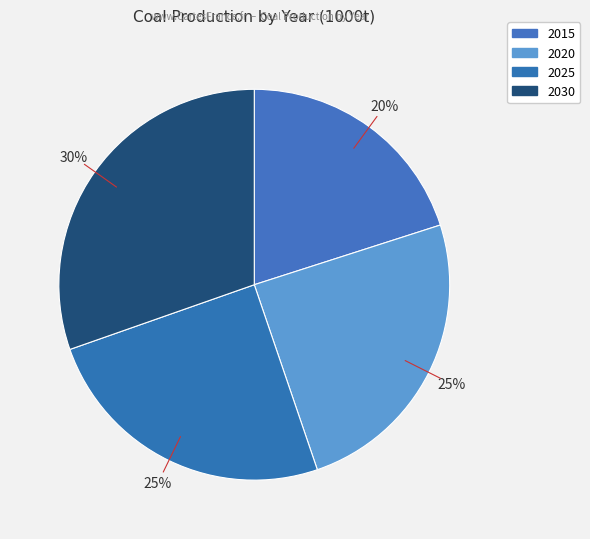

Does any single category account for the majority?

No